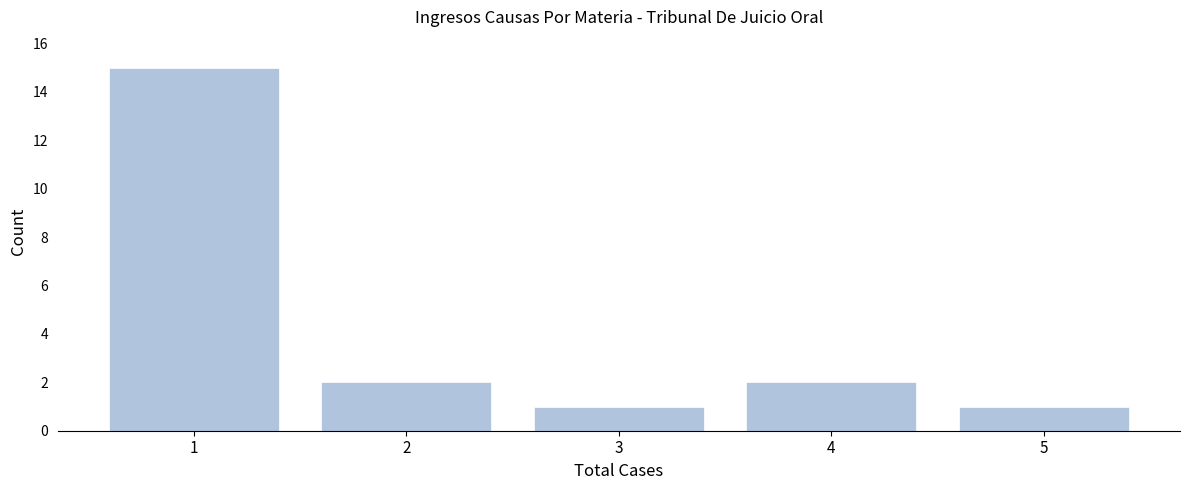

Reading left to right, extract all data points from this chart.

15	2	1	2	1